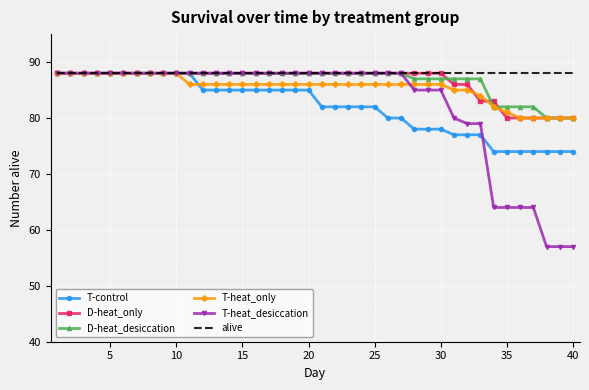

What is the lowest value of the D-heat_desiccation series?

80